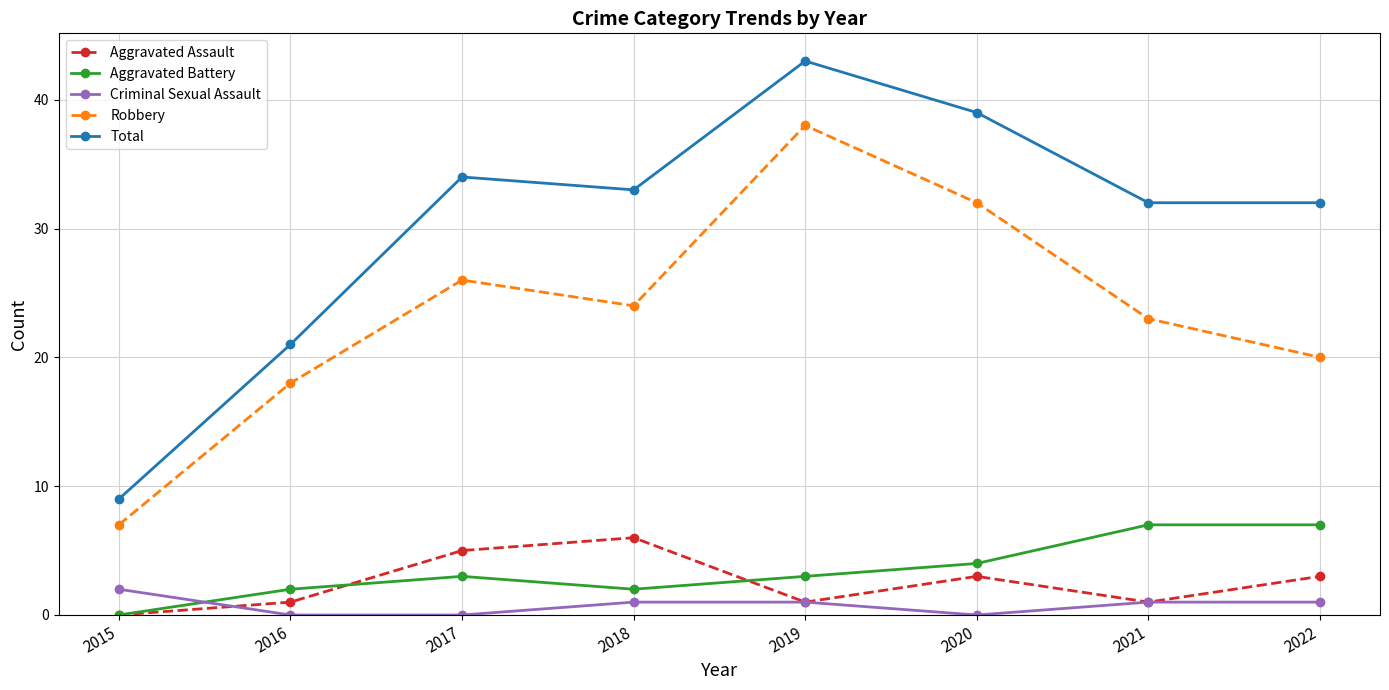

How many categories are shown in the chart?

8